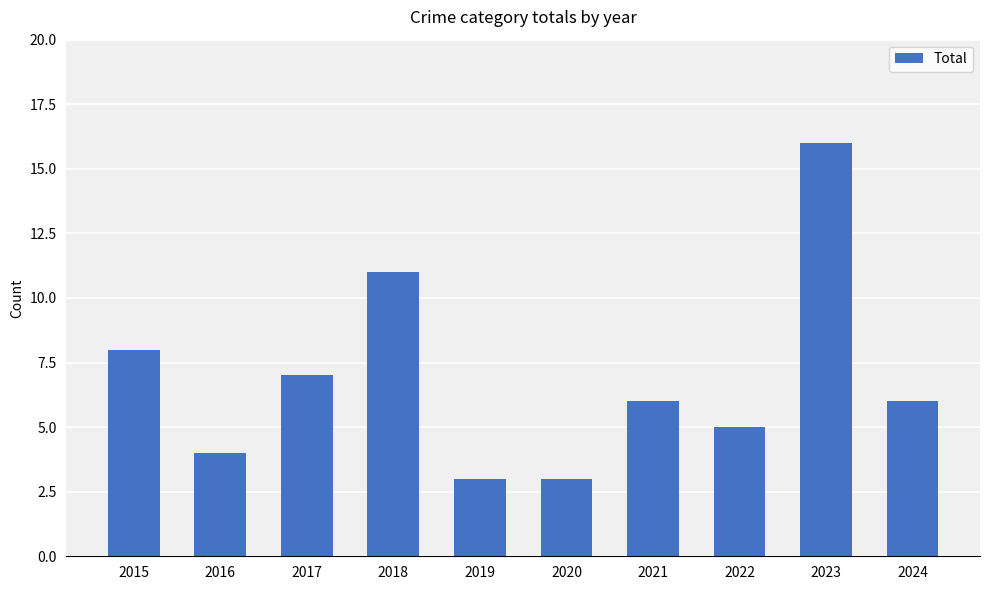

Reading left to right, list all the values displayed in this chart.

2015=8	2016=4	2017=7	2018=11	2019=3	2020=3	2021=6	2022=5	2023=16	2024=6